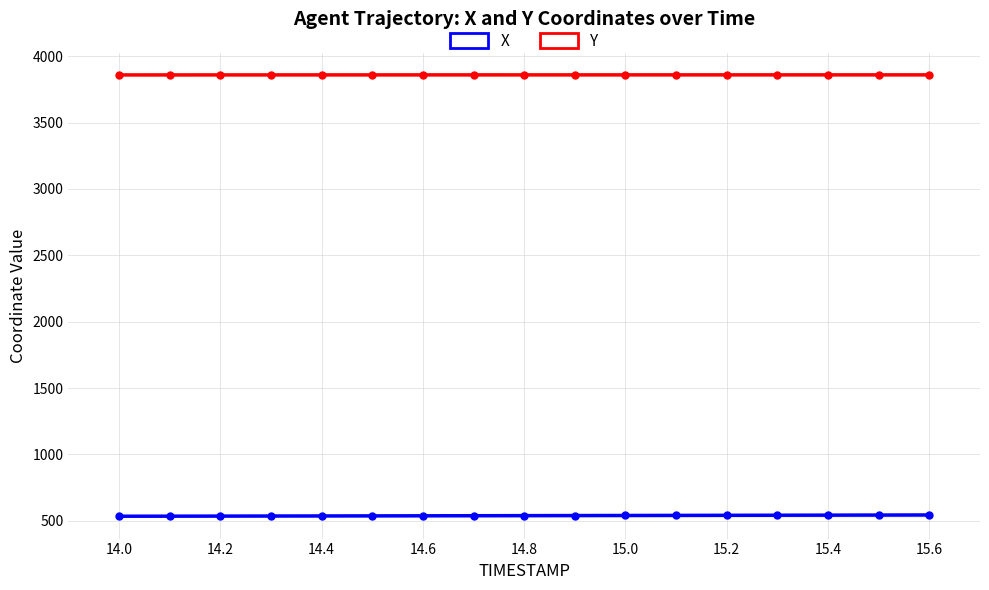

True or false: Y and X cross at least once.

False